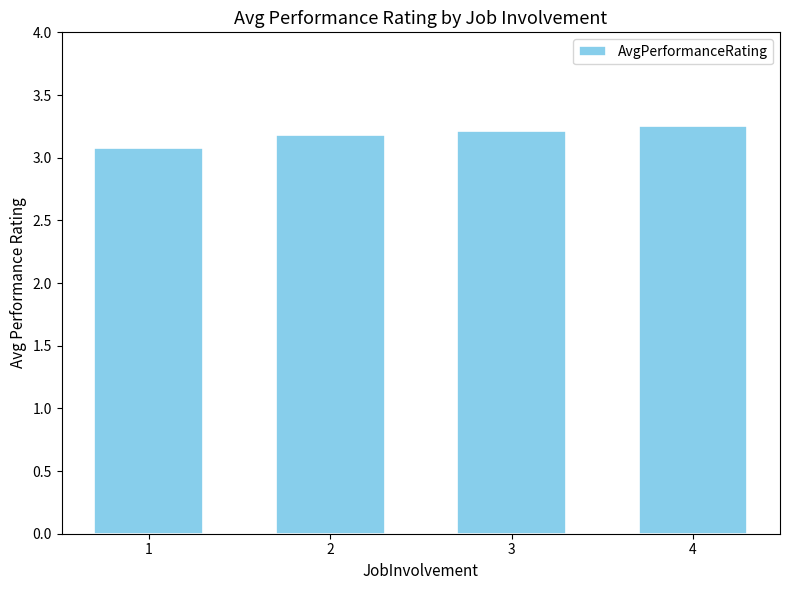

What is the value of the 1st bar from the left?

3.1